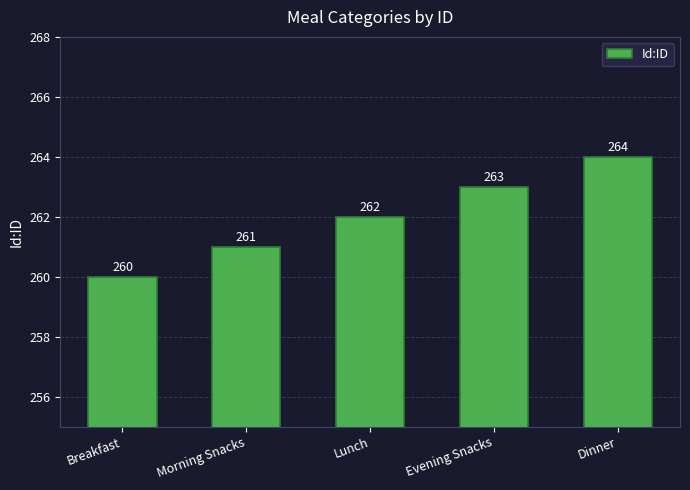

What is the greatest value displayed?

264